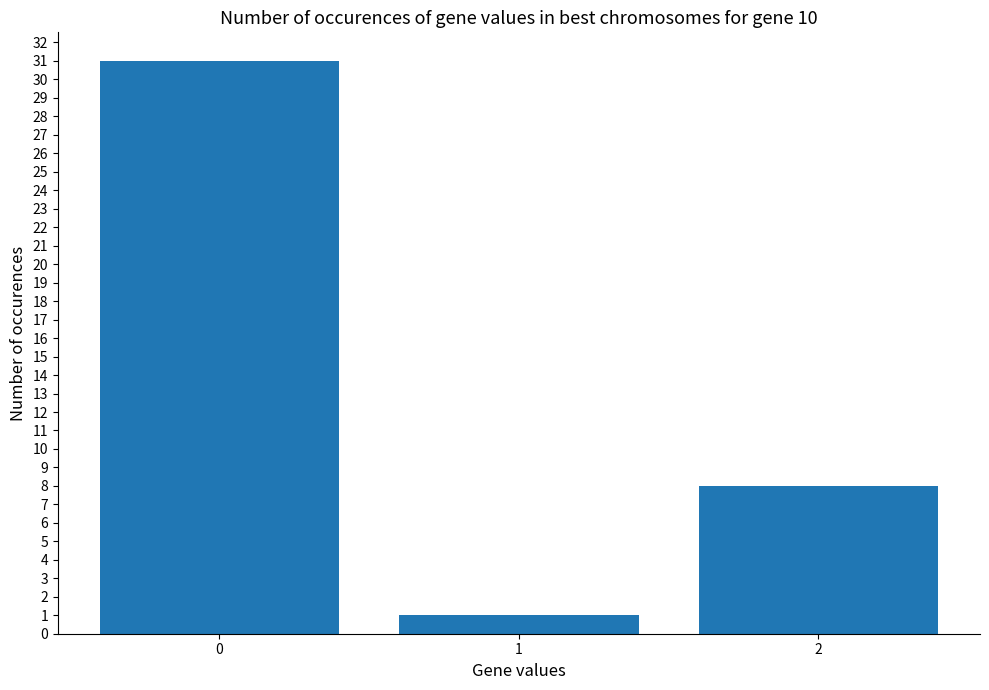

Reading left to right, extract all data points from this chart.

0=31	1=1	2=8